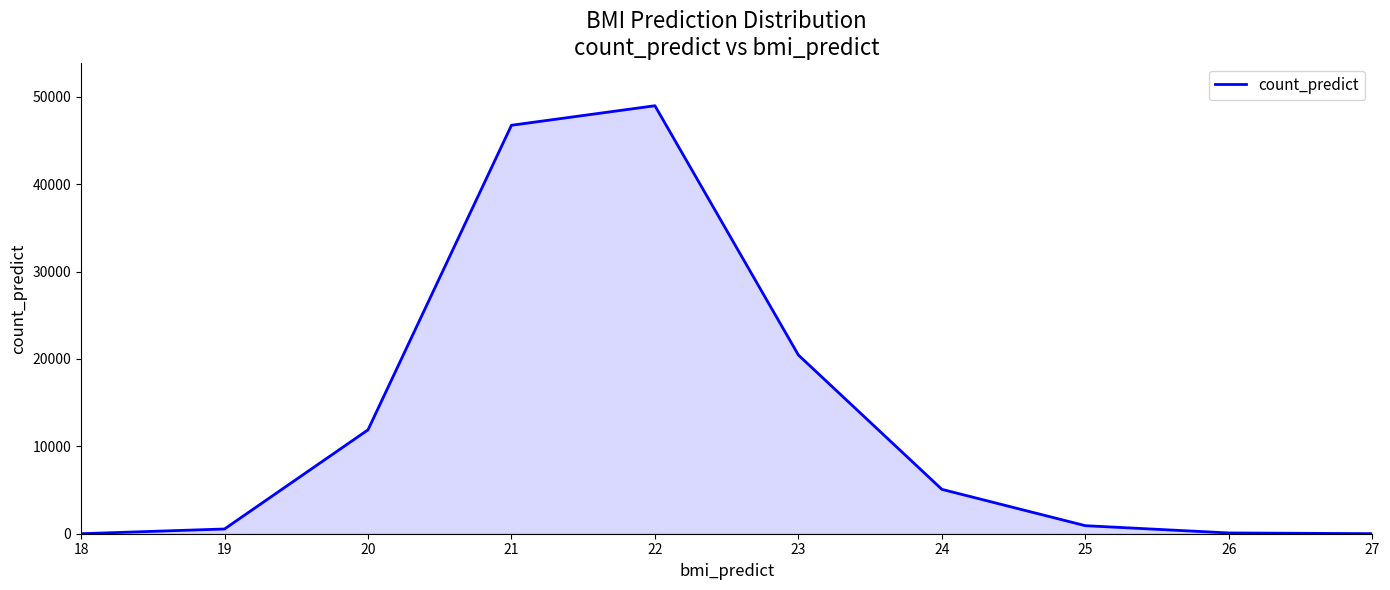

What is the change in value from 21 to 24?

-41673